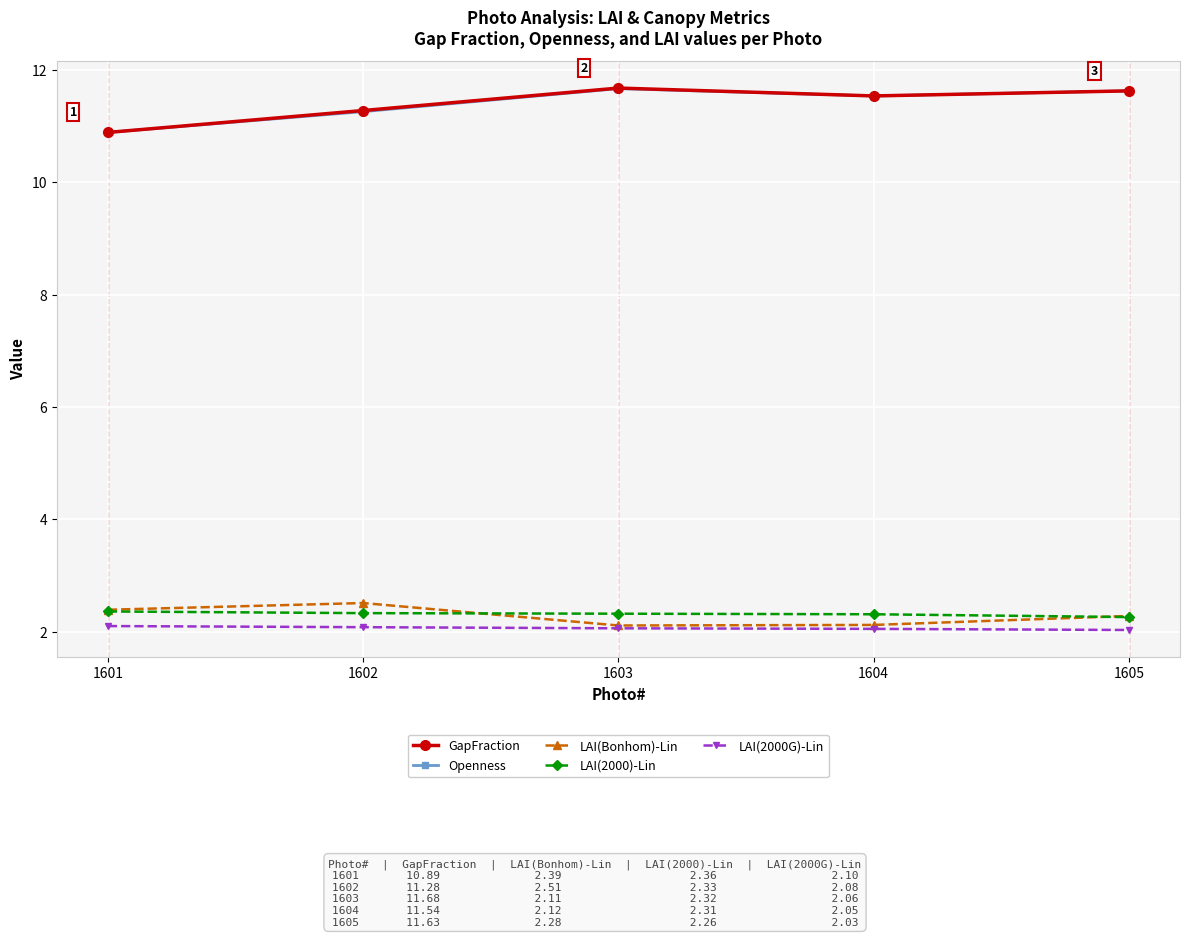

Which series has the largest range (max minus min)?

GapFraction